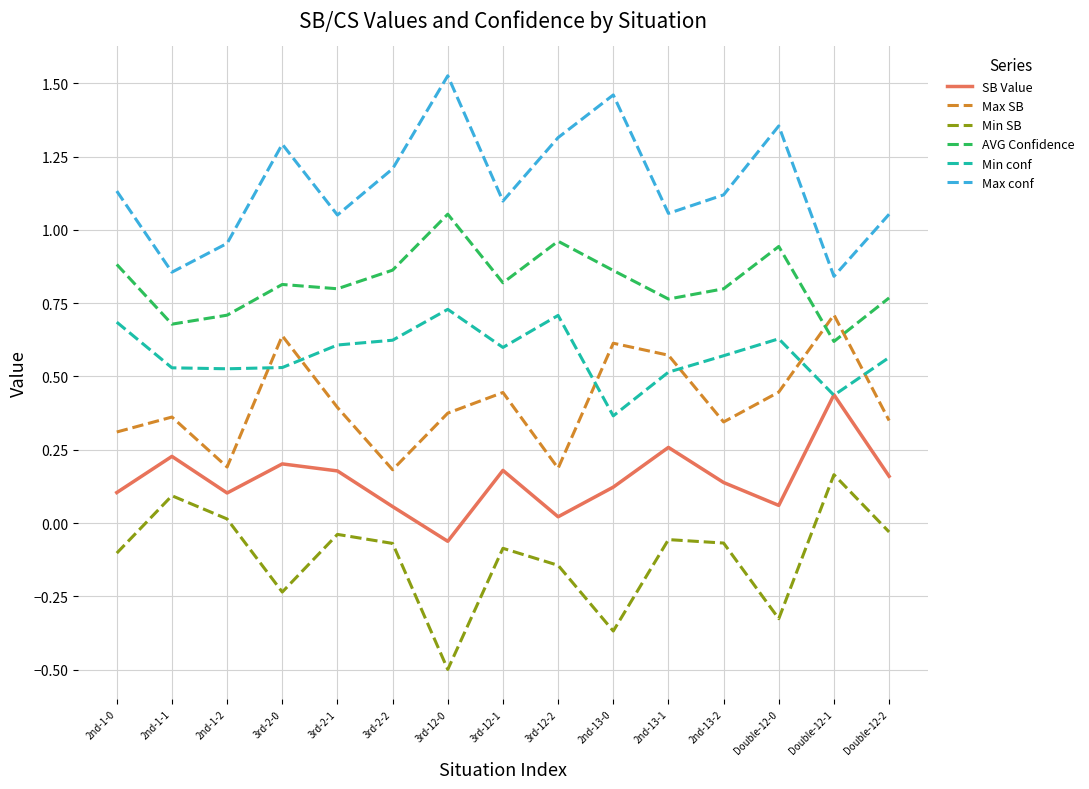

What is the difference between the highest and lowest values at 2nd-13-0?

1.8